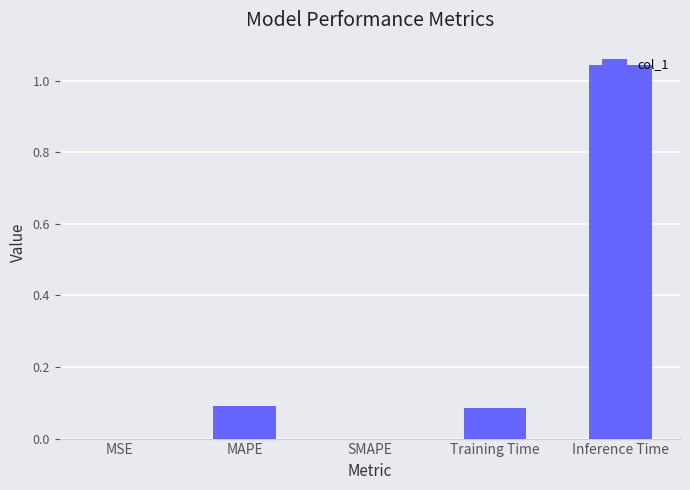

True or false: the data shows -0.5 at SMAPE.

False